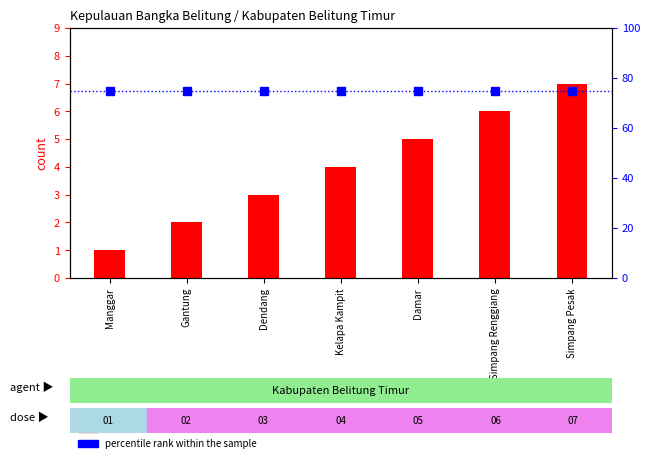

Which category has the lowest value in the count series?

Manggar